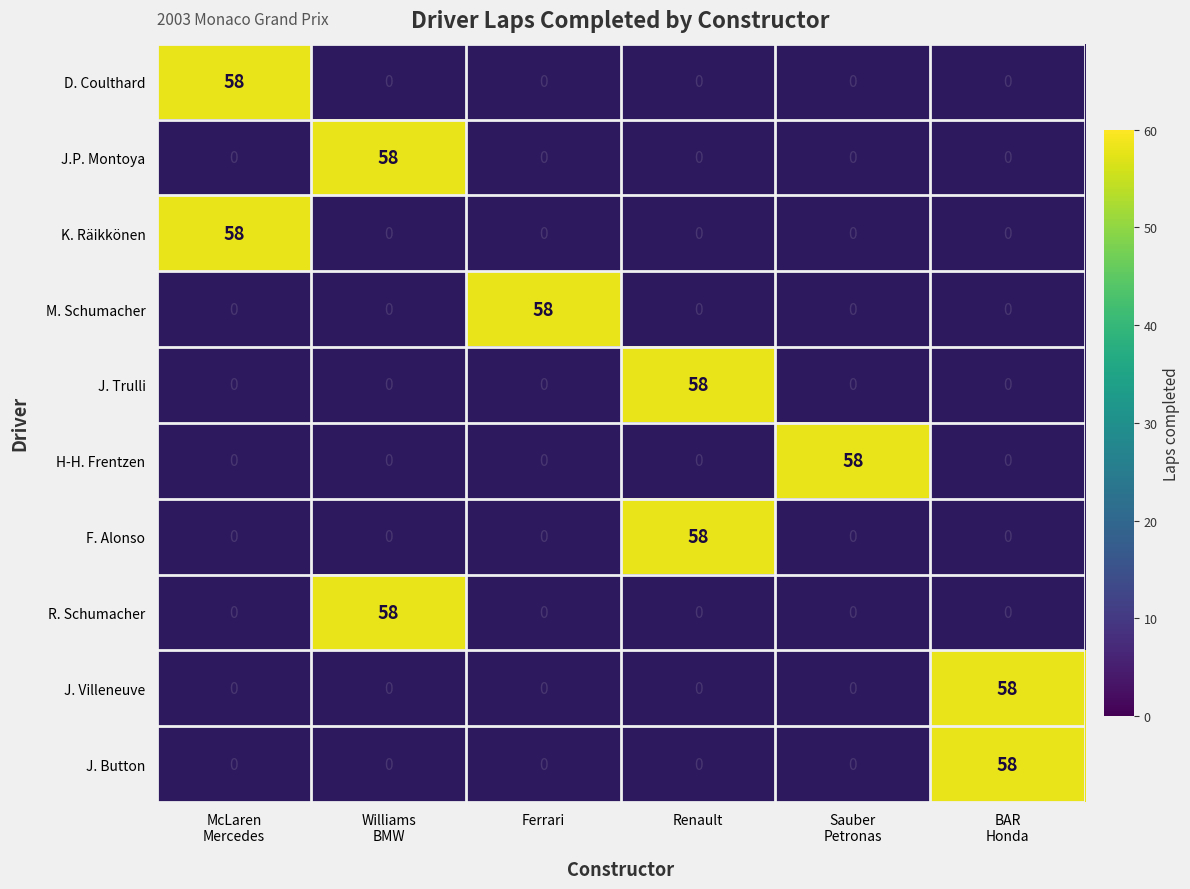

At which label is Williams BMW closest to 29?

David Coulthard